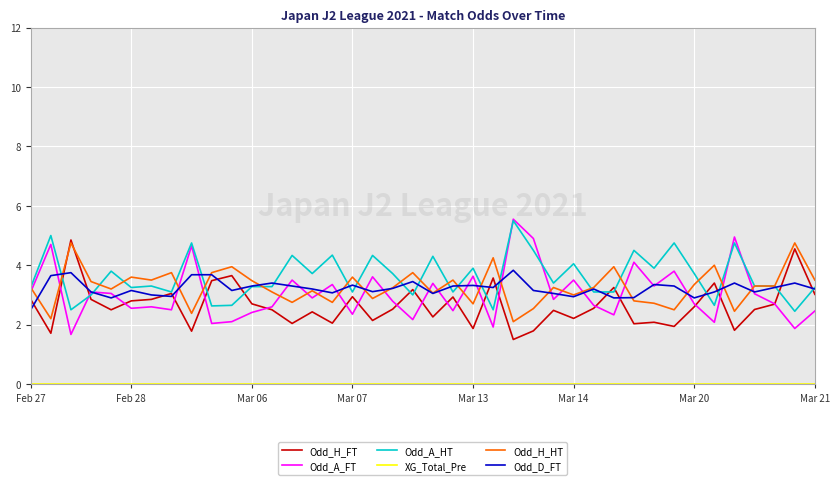

What is the lowest value of the Odd_D_FT series?

2.5